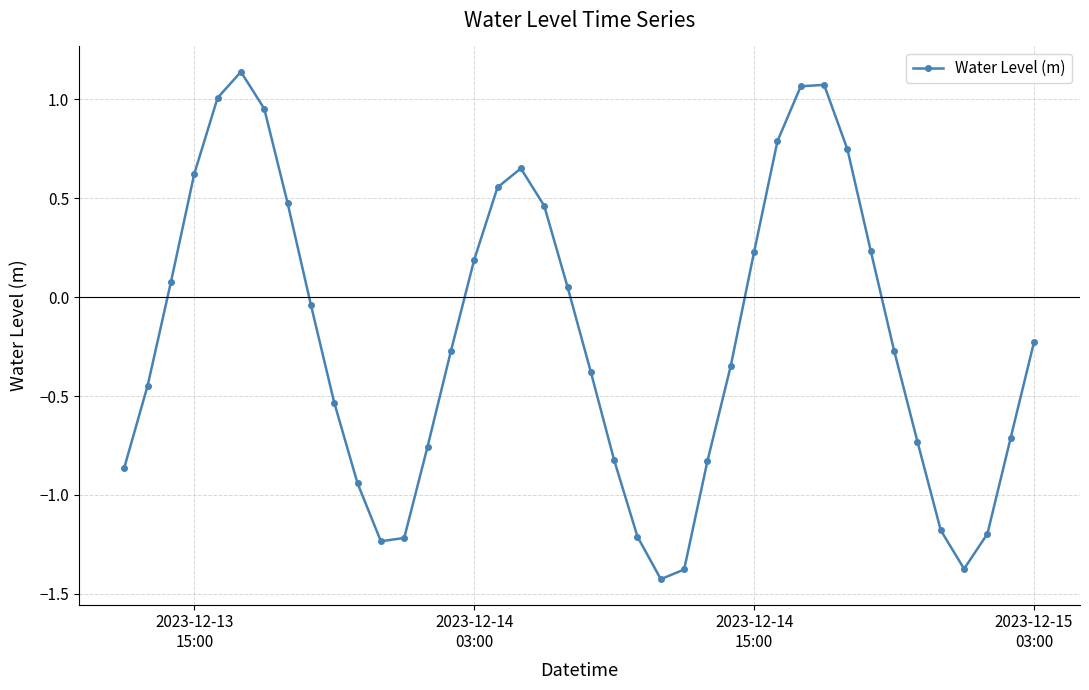

How many points are higher than both their immediate neighbors (excluding endpoints)?

3